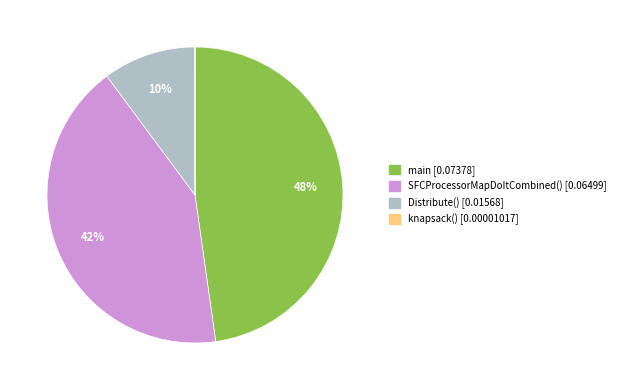

Is there any slice that represents more than half of the pie?

No